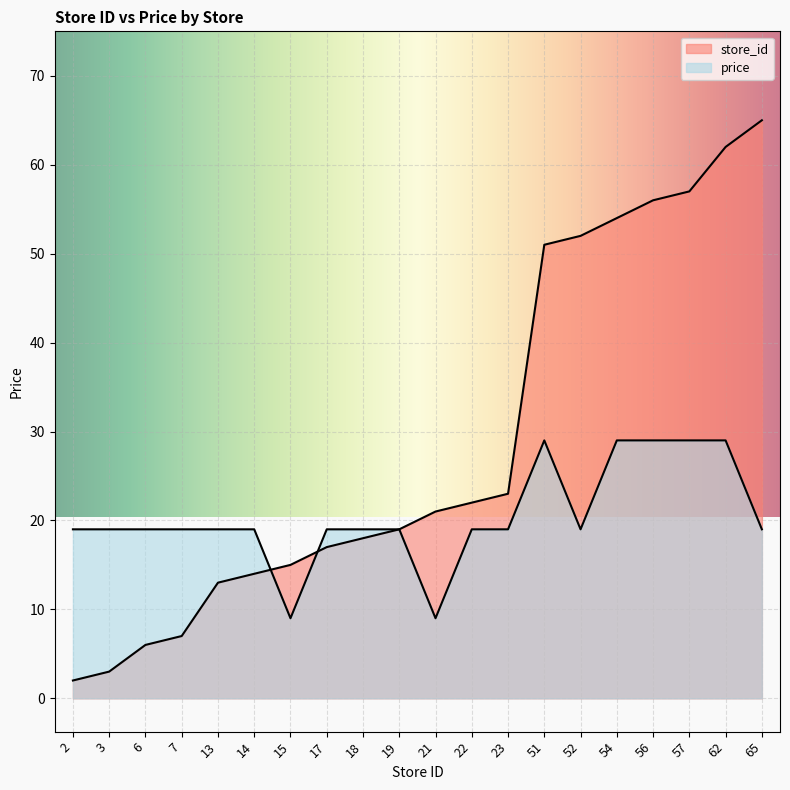

Is it true that store_id equals 86.4 at 52?

False